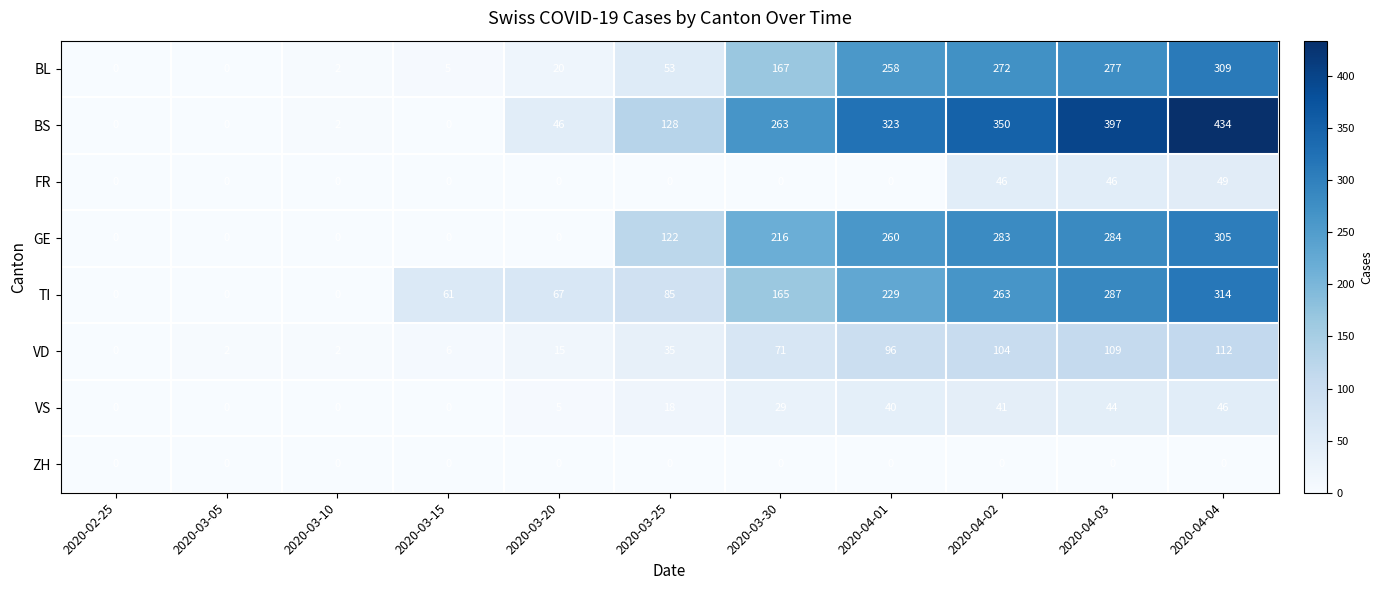

Which series has the largest range (max minus min)?

BS